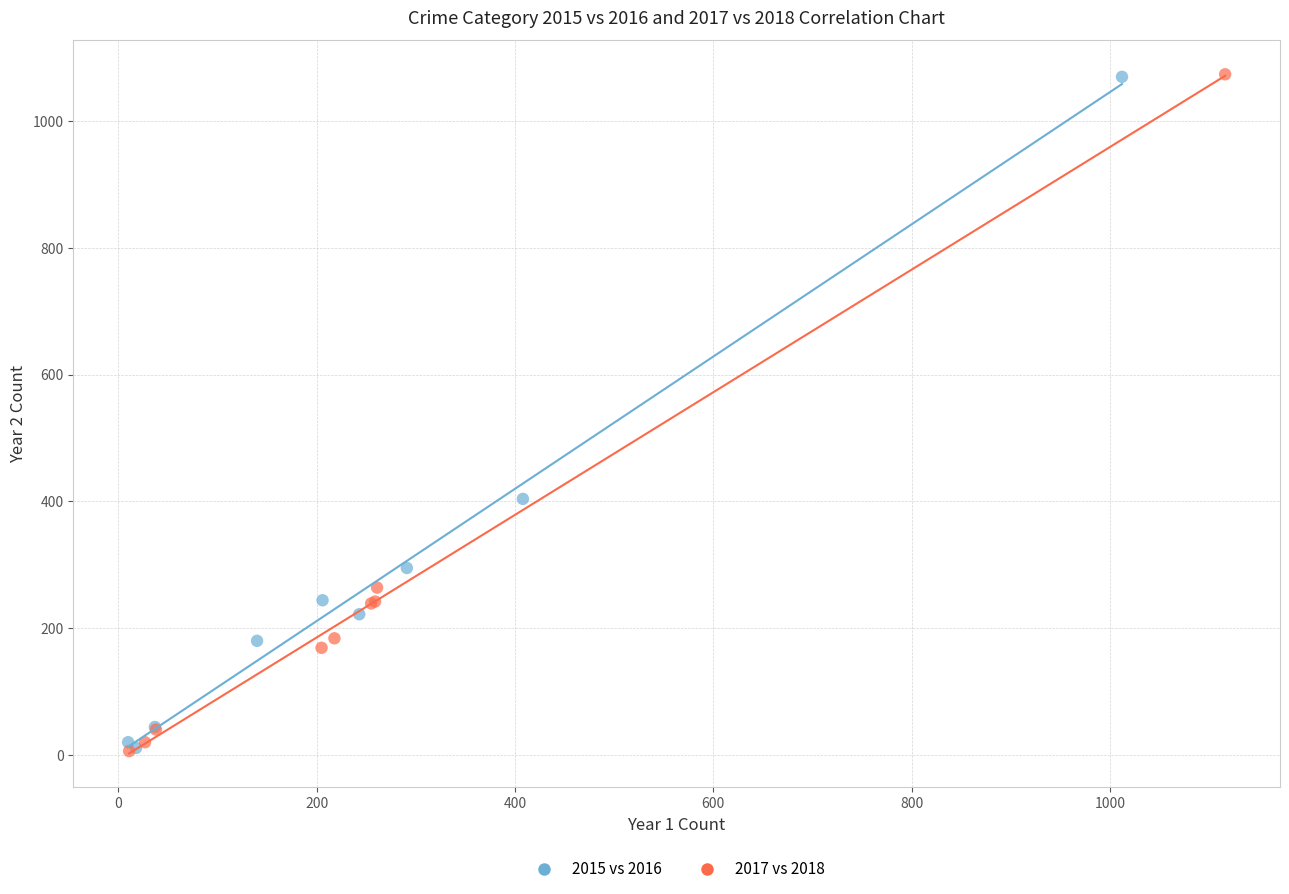

Which series has the widest spread of Y values?

2017 vs 2018